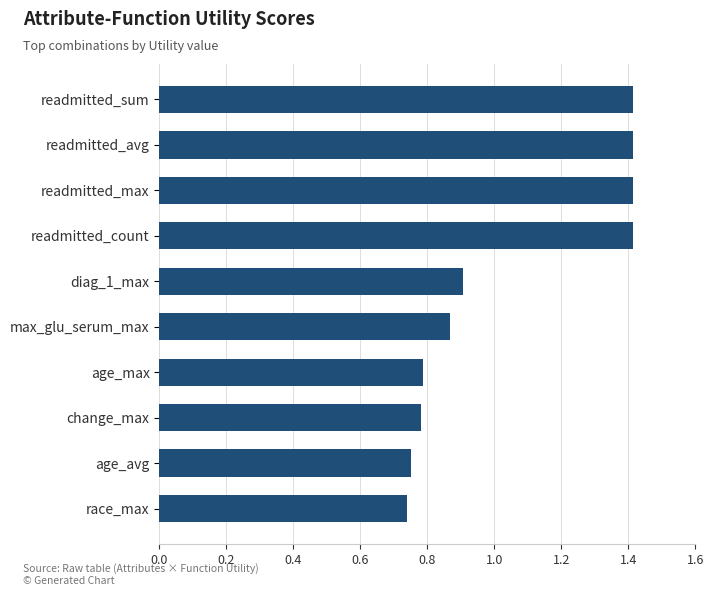

How many values are between 0 and 1?

6